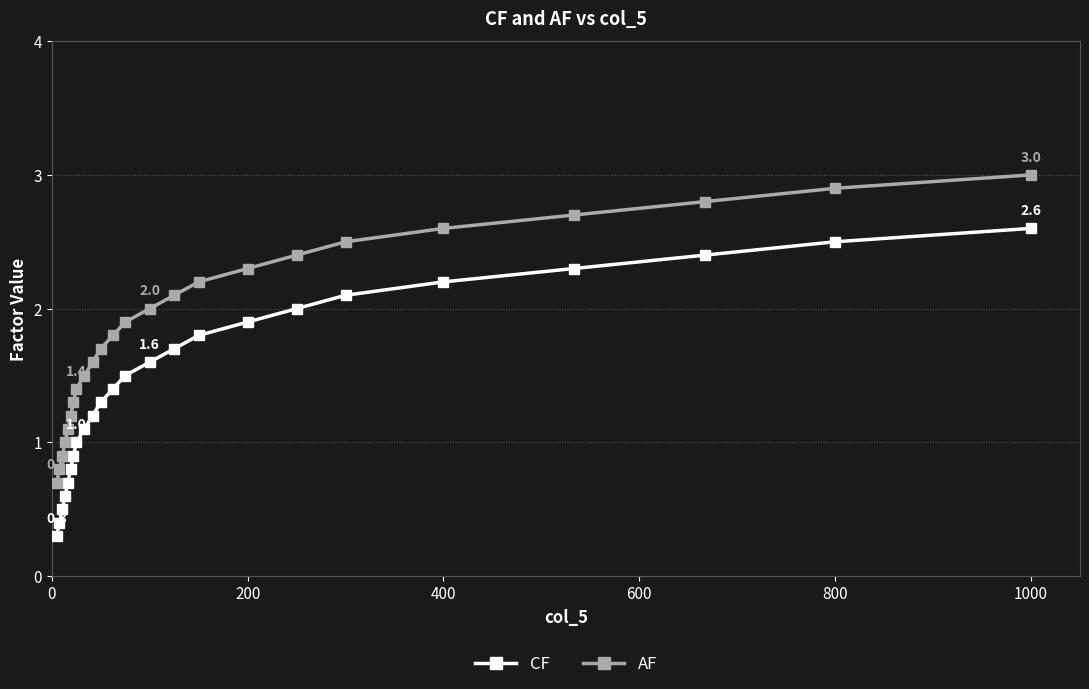

What is the sum of all CF values?

34.8